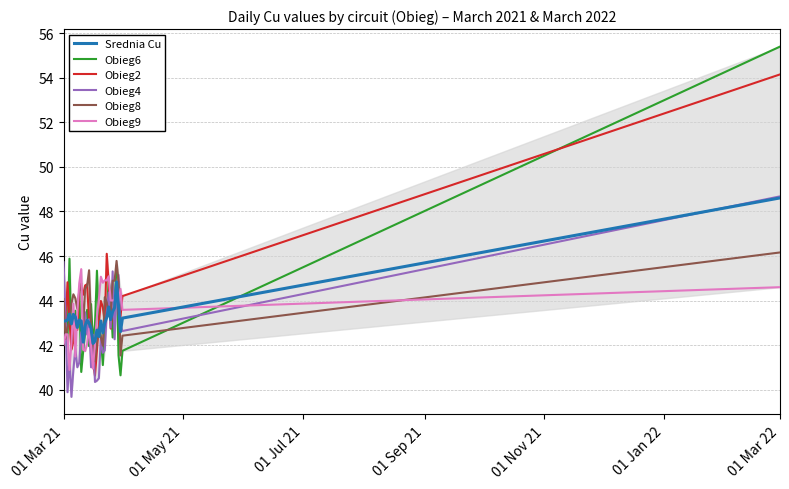

What is the difference between the second highest and second lowest values in the Srednia Cu series?

2.7